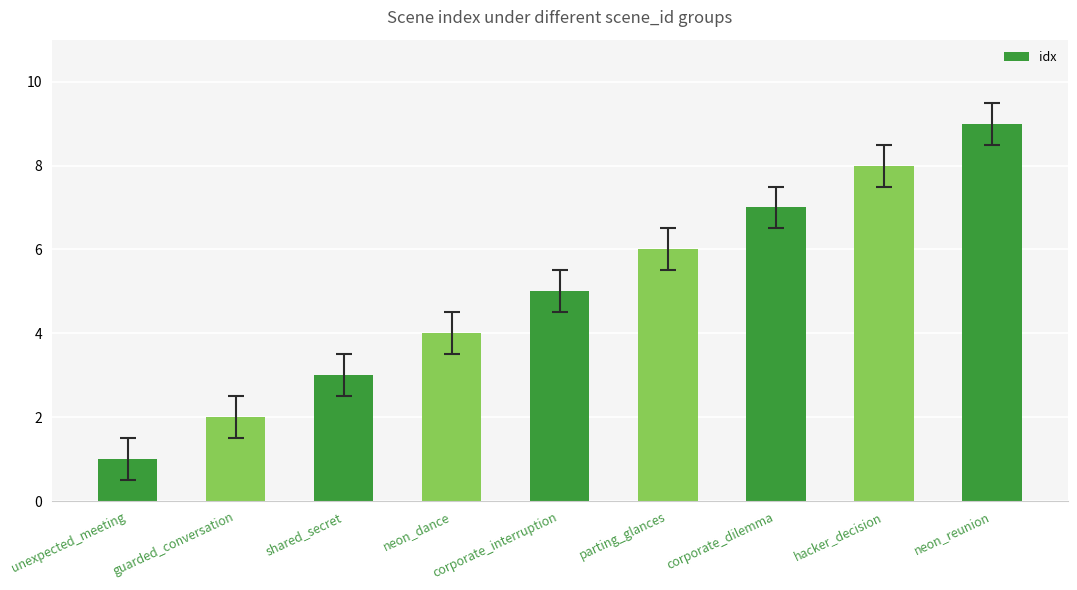

Read the value at neon_reunion.

9